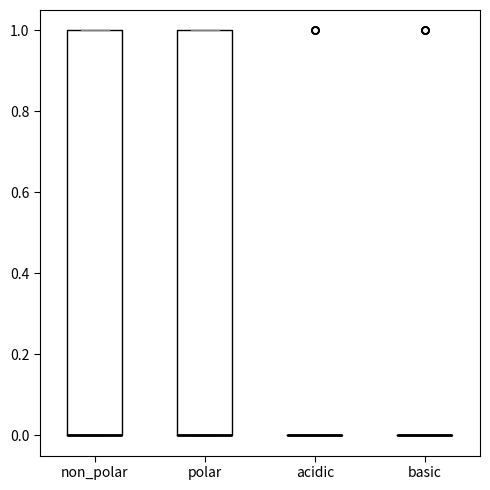

Where is the lower edge of the box for non_polar on the y-axis? The values are not printed on the chart, so give them approximately, as read against the axis.

0